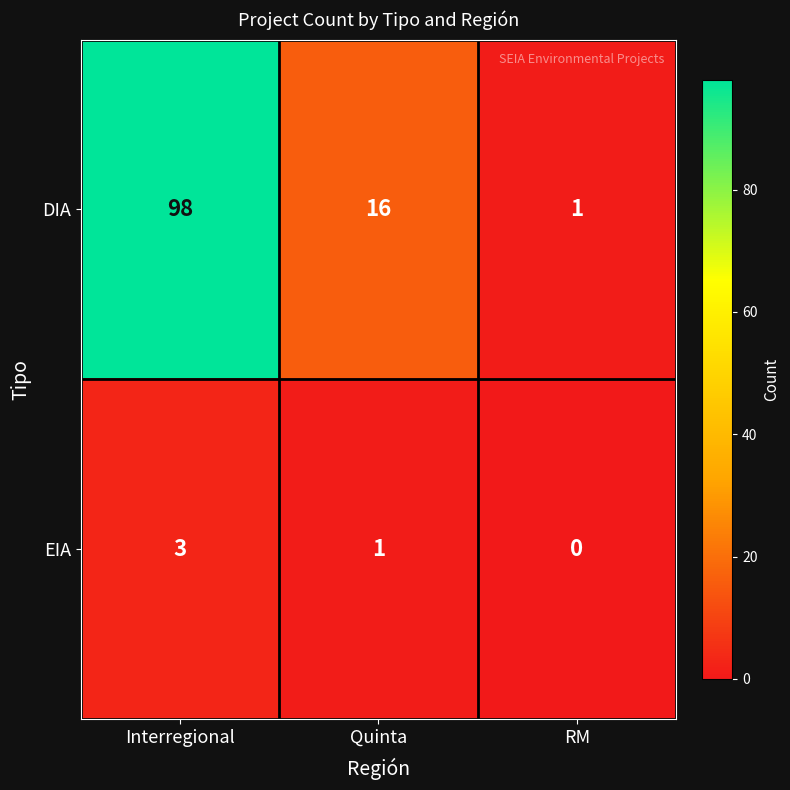

Count the EIA values in the range 0 to 3.

3